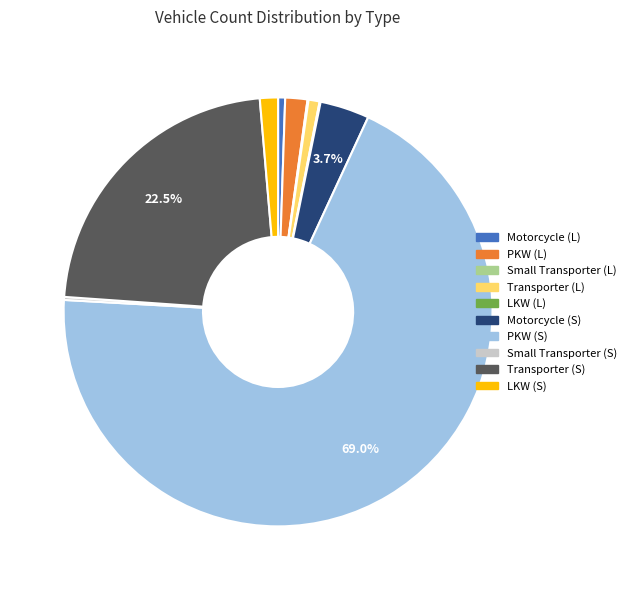

To the nearest percent, what is the average slice percentage?

10%